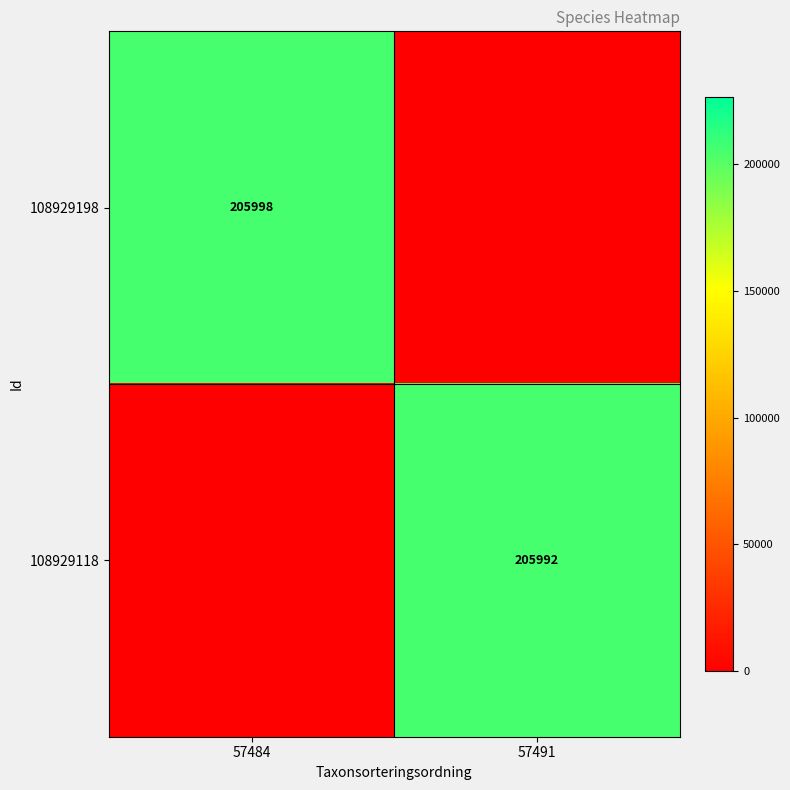

True or false: 108929198 has a value of 116212 at 57484.

False